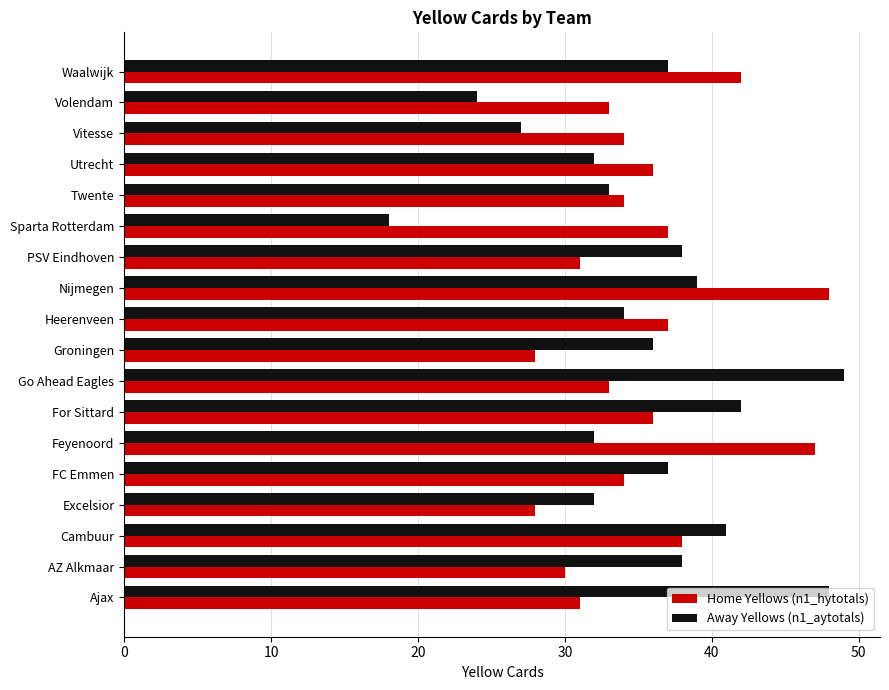

Which label corresponds to the smallest value in the chart?

Sparta Rotterdam